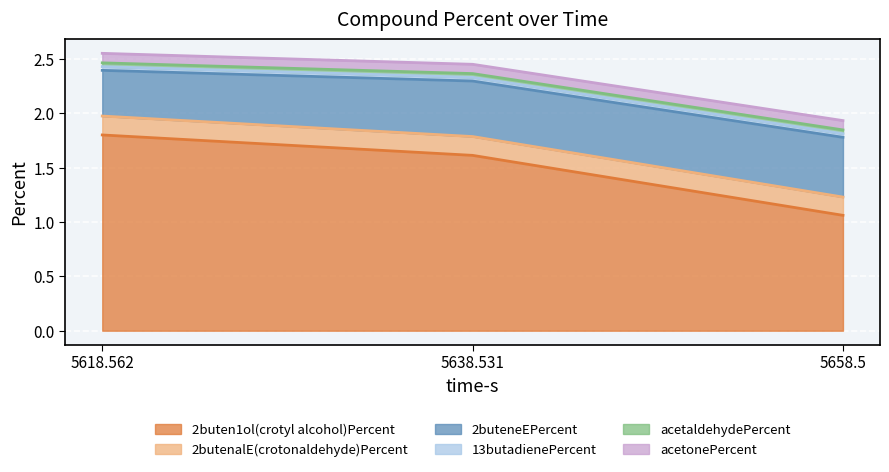

Which category has the highest value across all series?

5618.562